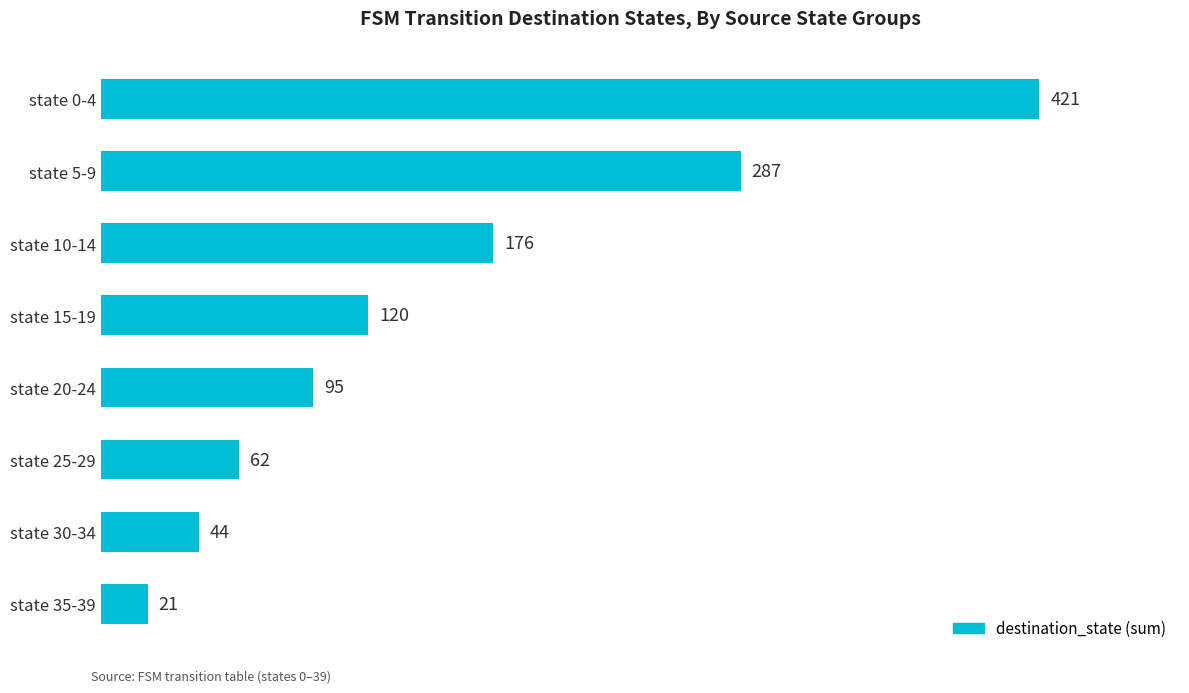

What is the label of the 3rd bar from the bottom?

state 25-29